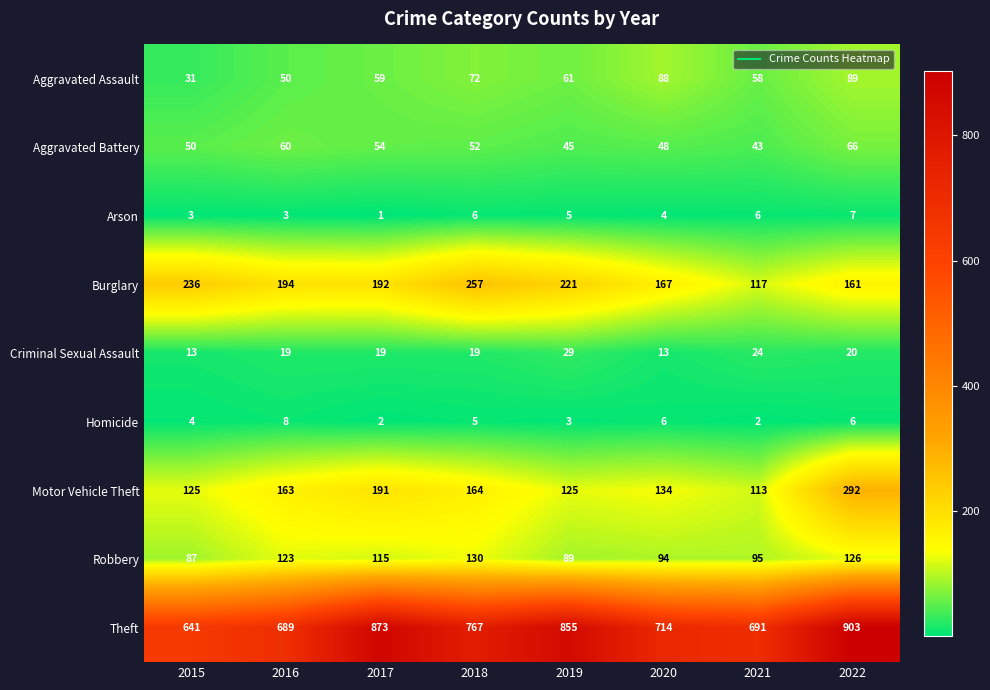

The Aggravated Assault series shows 151 at 2022. True or false?

False